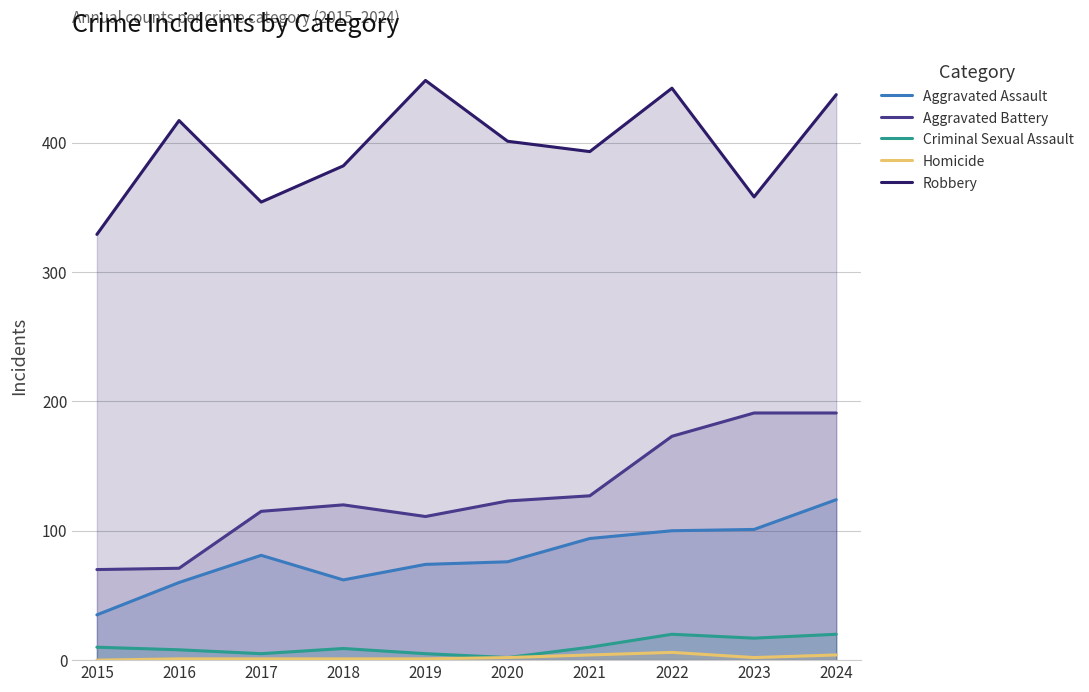

What are all the series names shown in the legend?

Aggravated Assault, Aggravated Battery, Criminal Sexual Assault, Homicide, Robbery